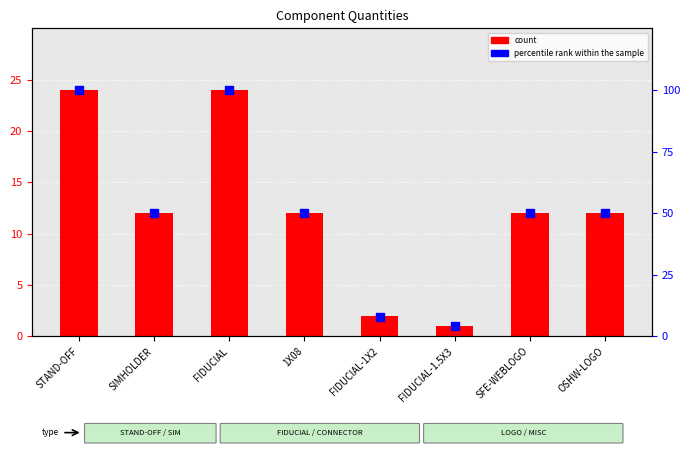

What is the total value across all series at OSHW-LOGO?

62